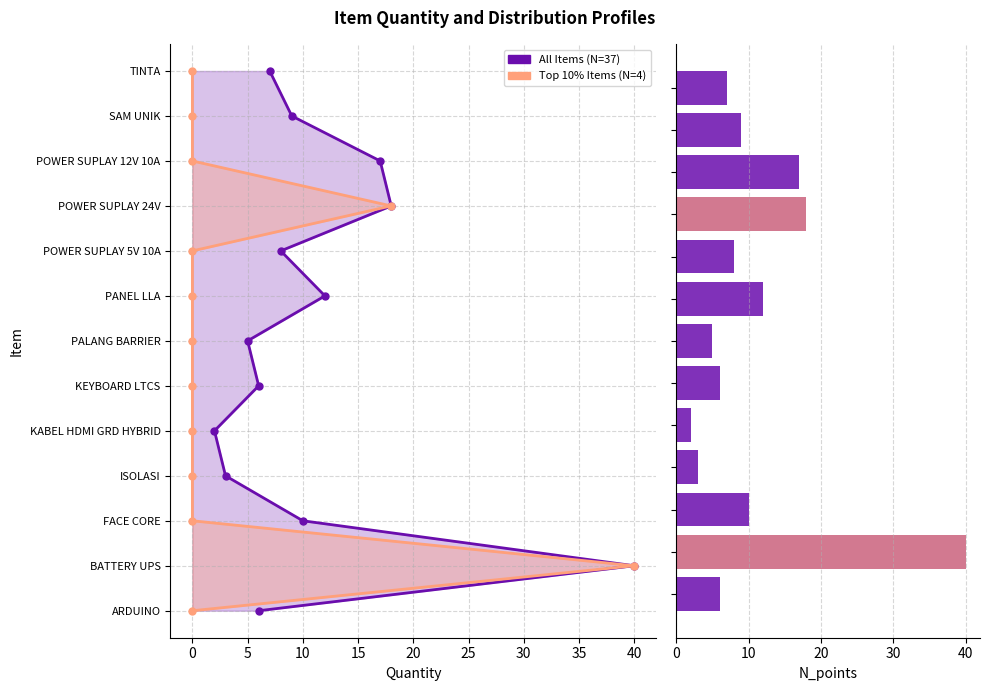

Is the value of All Items (N=37) at 12 greater than the value of Top 10% Items (N=4) at 30?

Yes